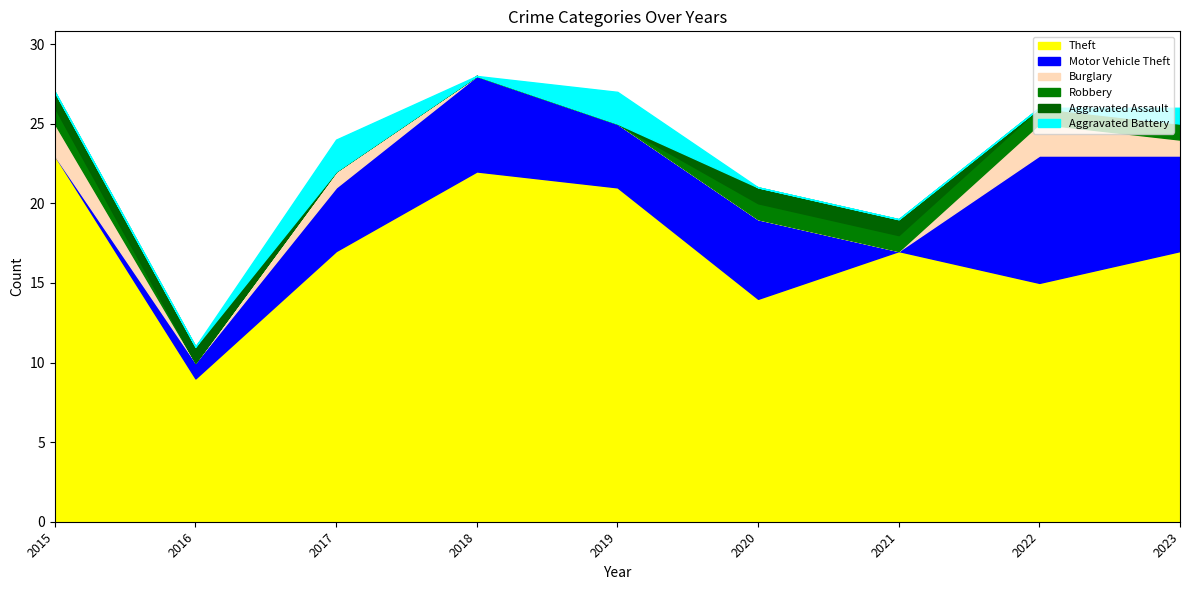

What are all the series names shown in the legend?

Theft, Motor Vehicle Theft, Burglary, Robbery, Aggravated Assault, Aggravated Battery